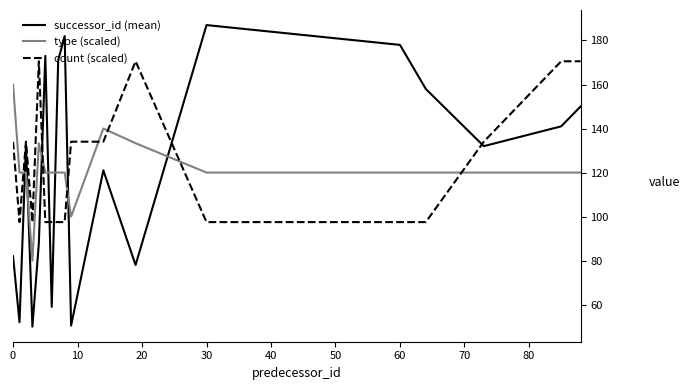

List the series in order of their peak value, highest first.

successor_id (mean), count (scaled), type (scaled)